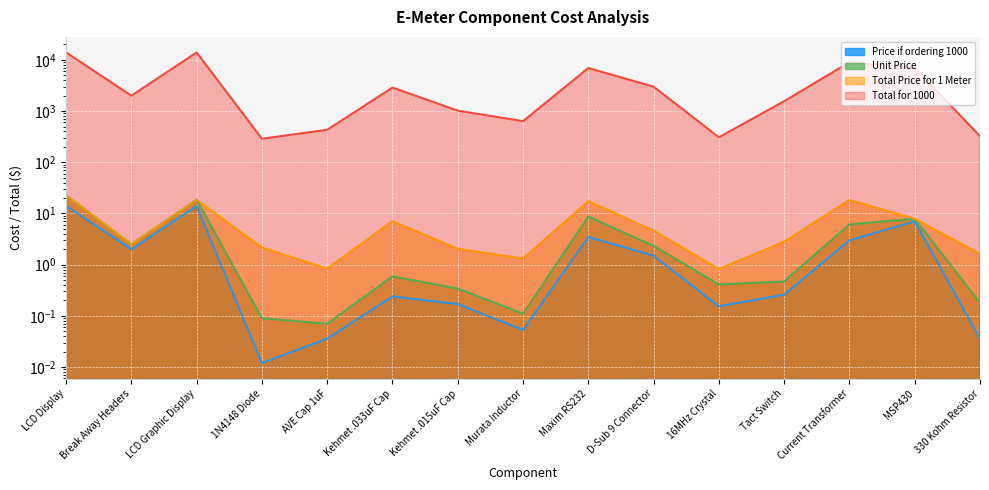

Which series has the largest total across all categories?

Total for 1000